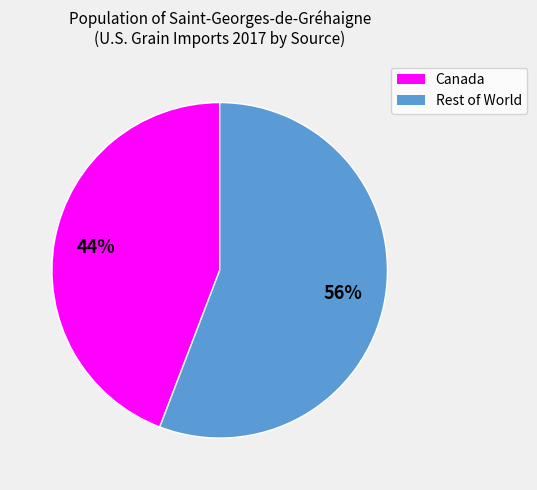

To the nearest percent, what is the average slice percentage?

50%